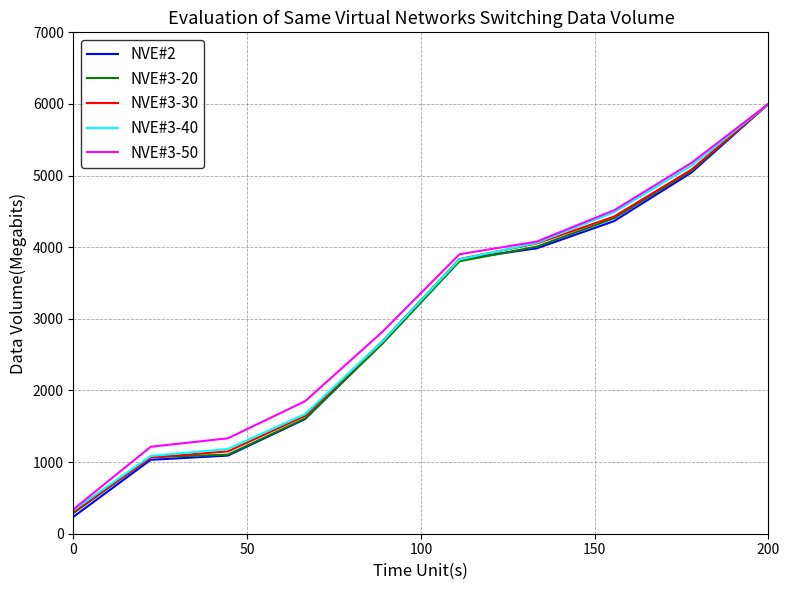

Which series has the largest range (max minus min)?

NVE#2